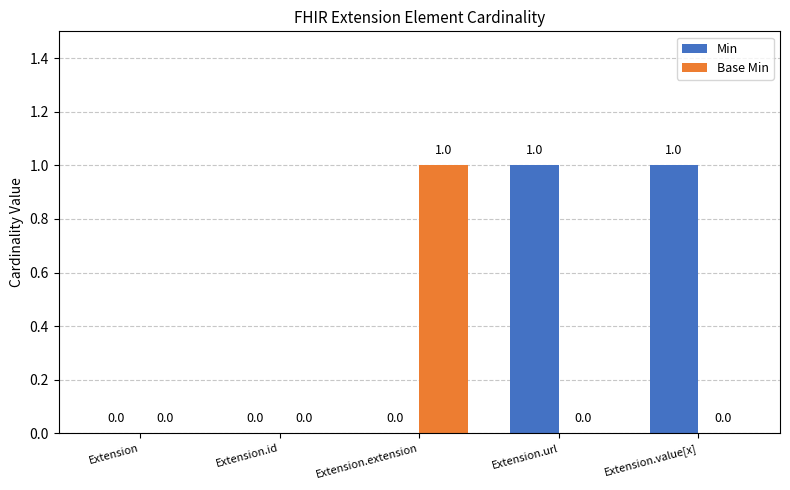

How many groups of bars are there?

5